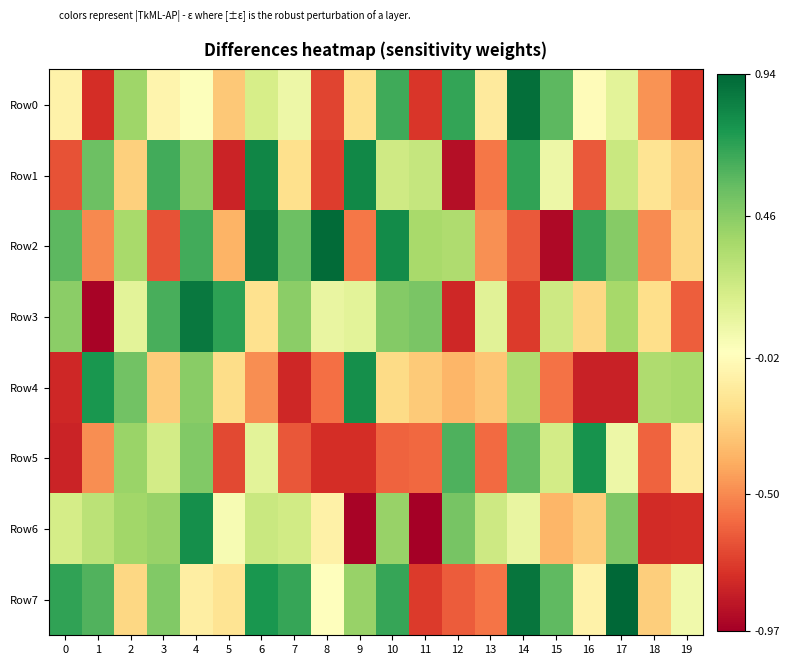

What is the spread (max minus min) of values at 14?

1.6